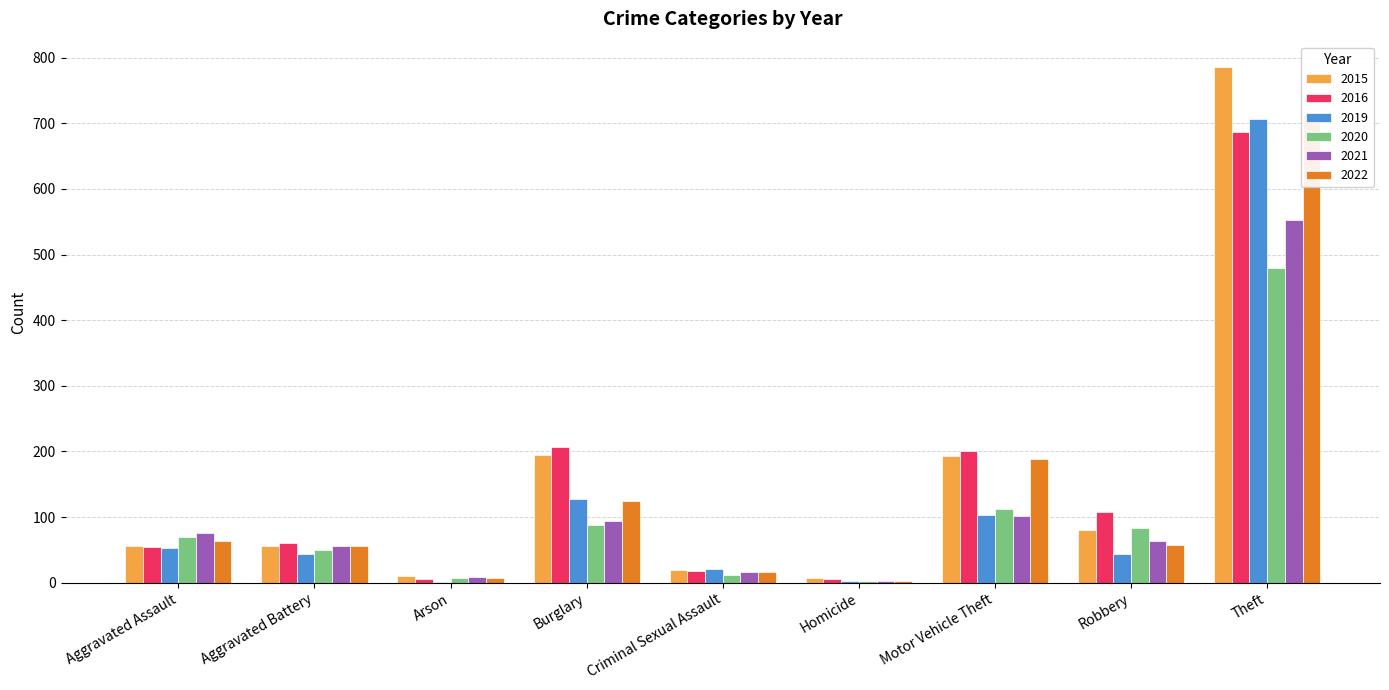

Which category has the lowest value in the 2016 series?

Arson